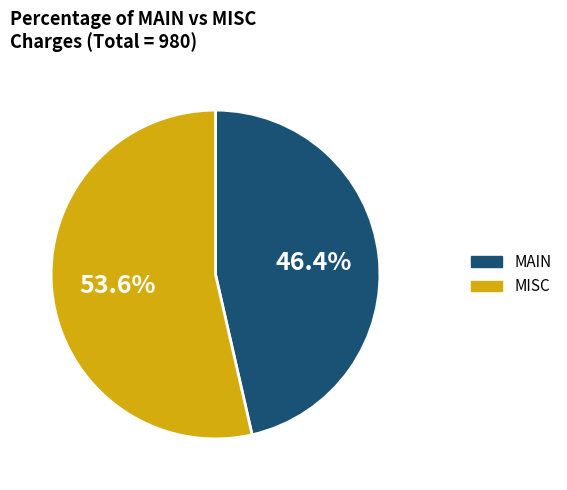

Count the number of slices in the pie.

2